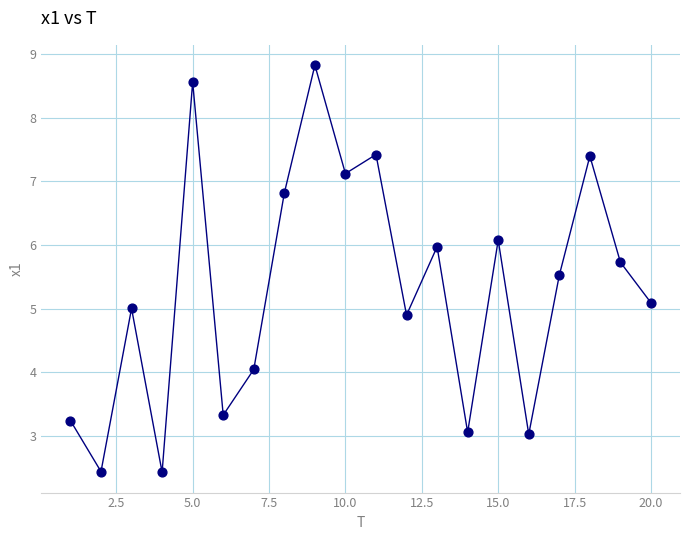

What is the range of X values (max minus min)?

19.0